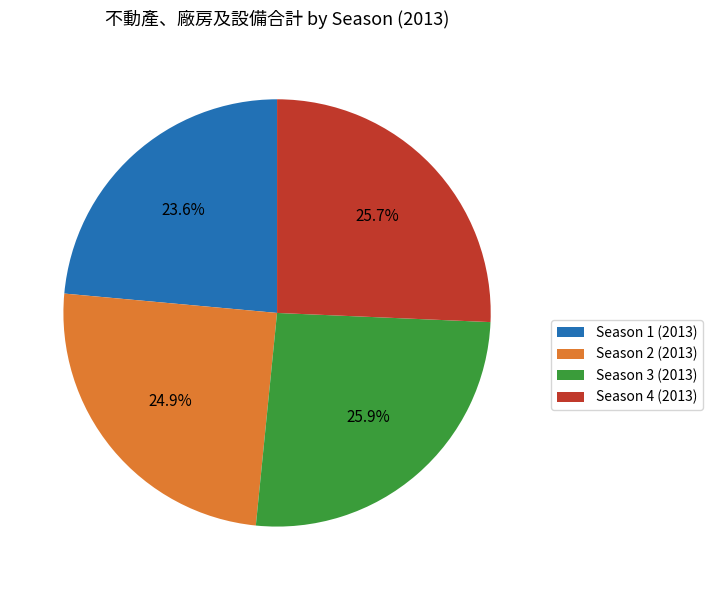

How many slices are in this pie chart?

4